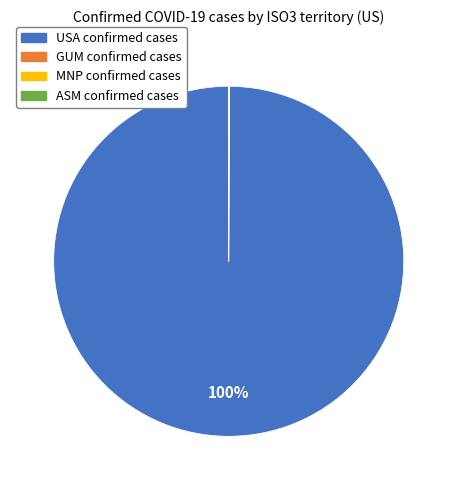

Does any single category account for the majority?

Yes